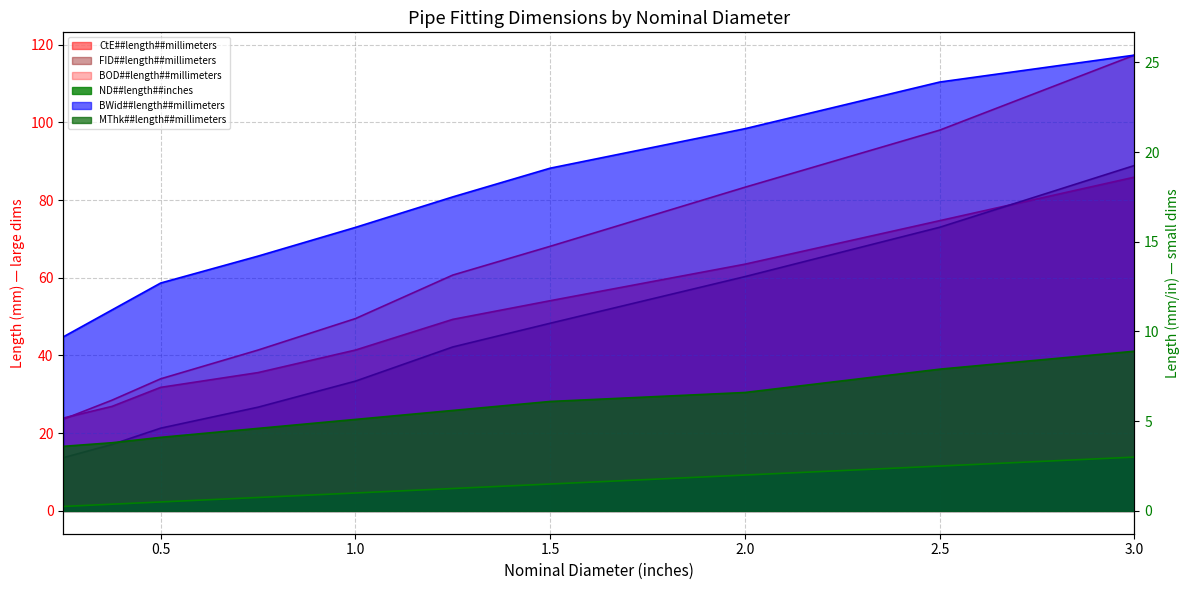

Which category has the lowest value in the CtE##length##millimeters series?

0.25